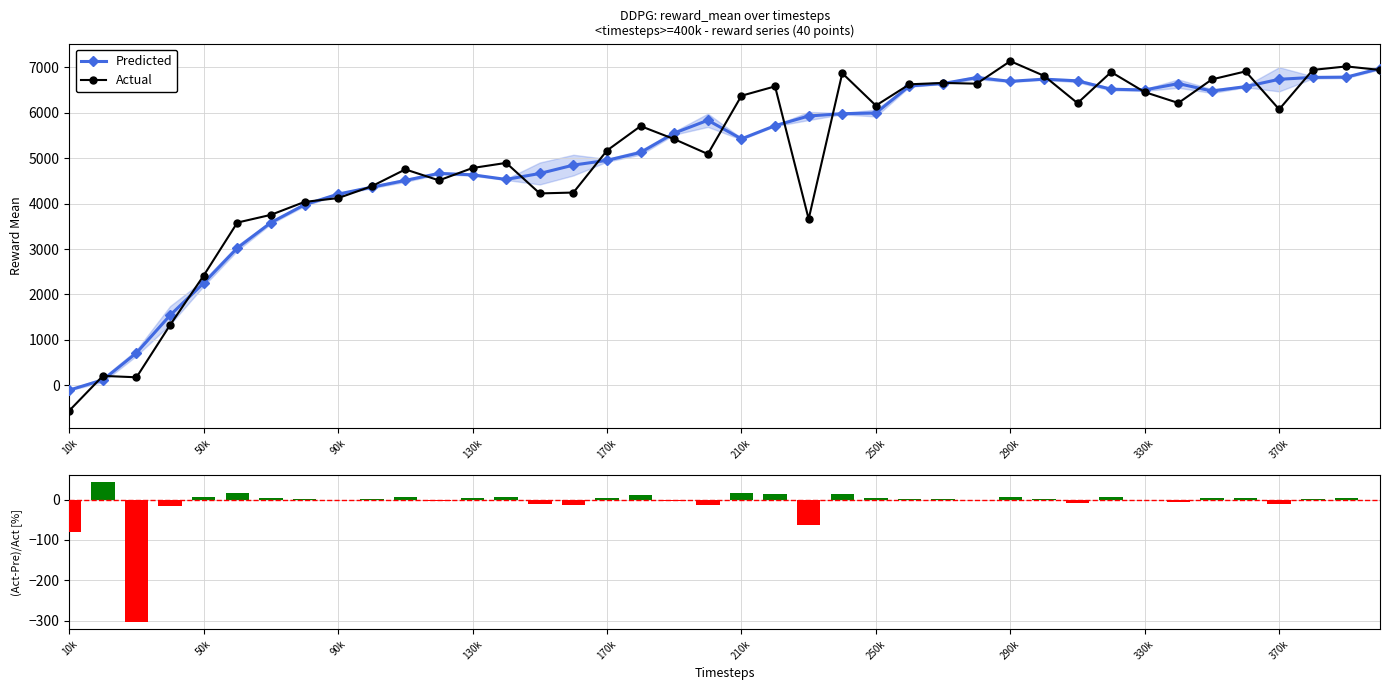

How many data points in Predicted are above 5714?

20